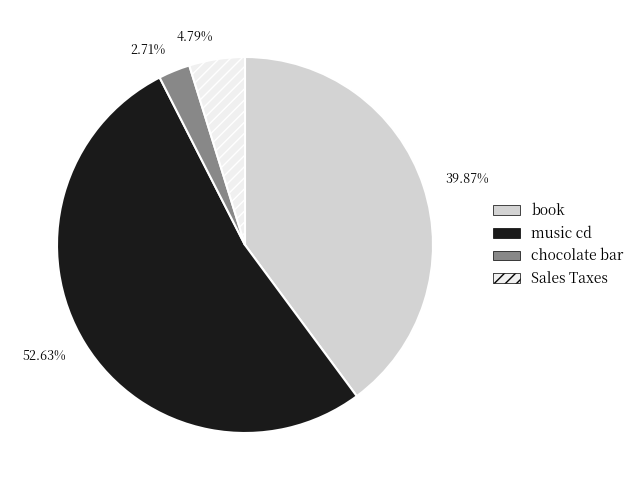

To the nearest percent, what is the average slice percentage?

25%